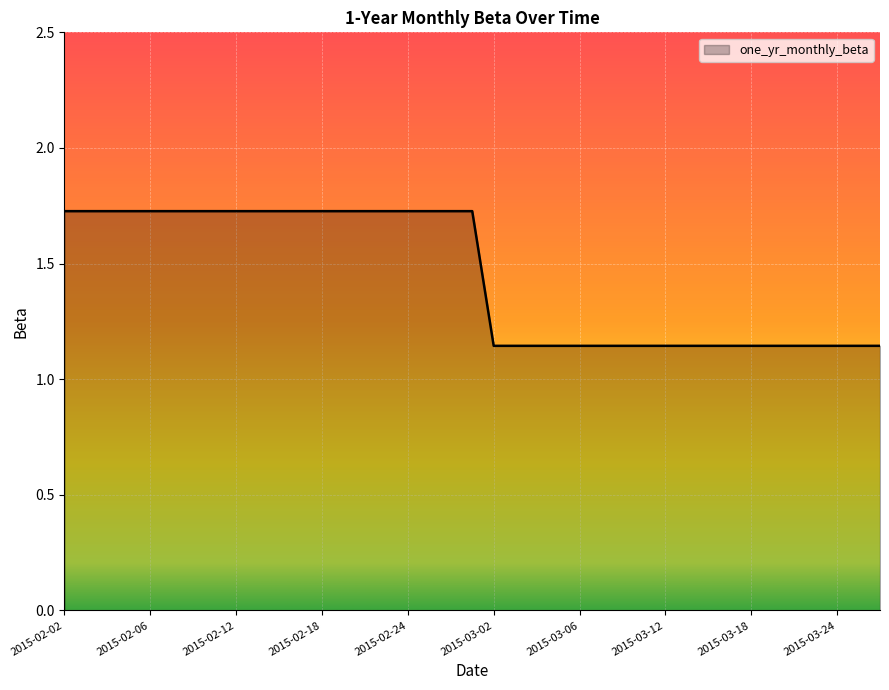

What is the difference between the maximum and minimum values?

0.6